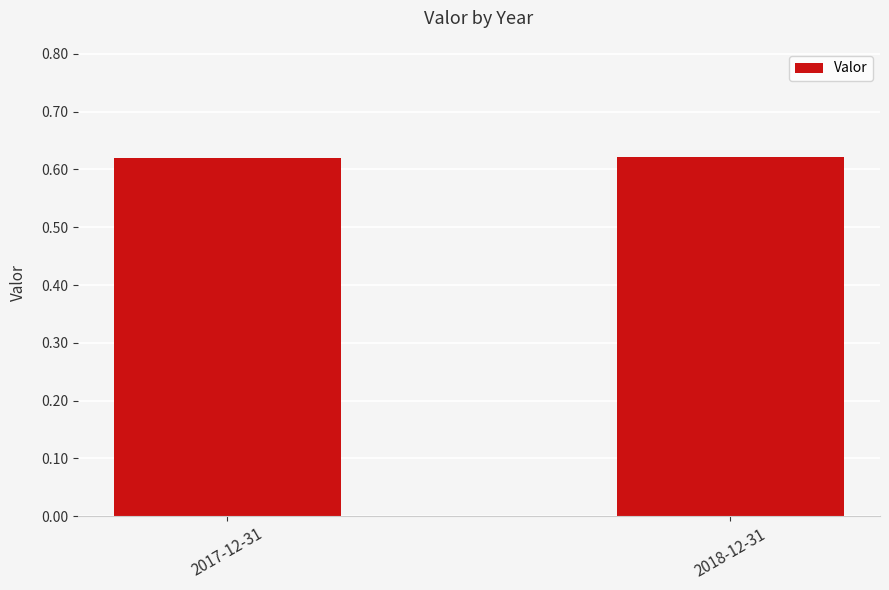

What is the label of the 2nd bar from the right?

2017-12-31